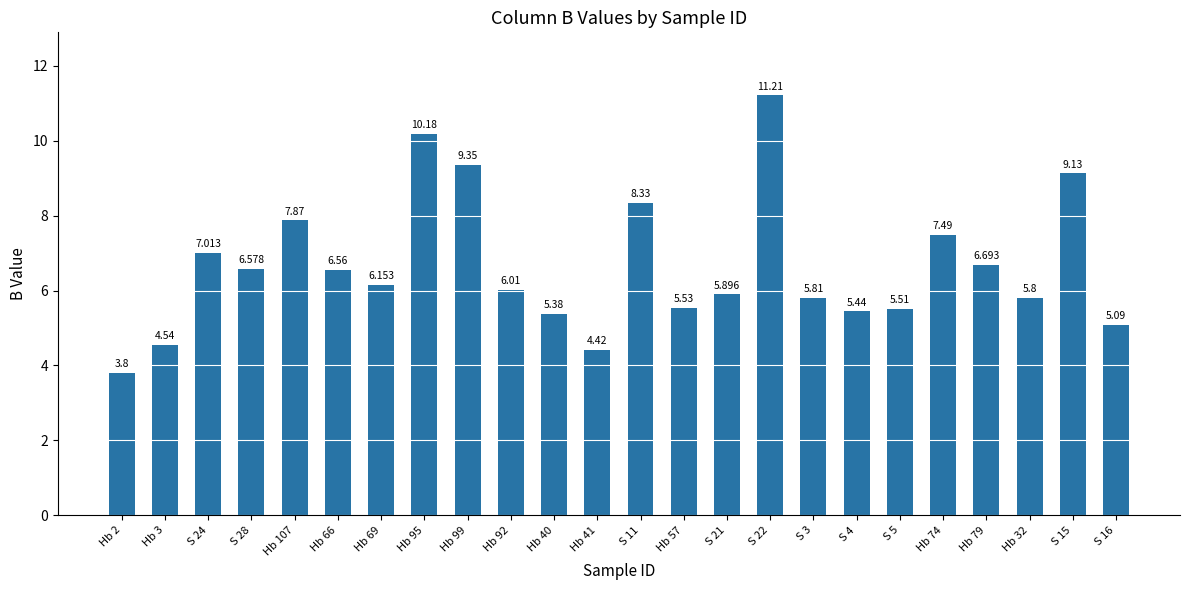

True or false: the data shows 5.1 at S 16.

True